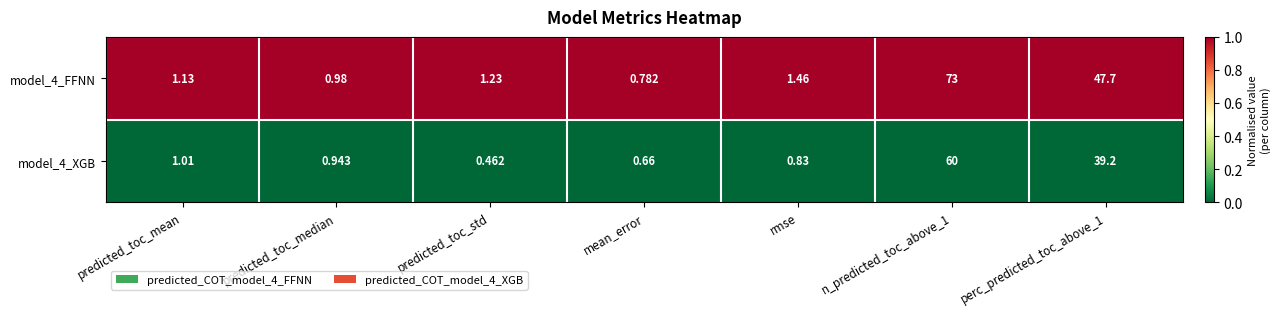

At which label does model_4_FFNN first exceed 1?

predicted_toc_mean